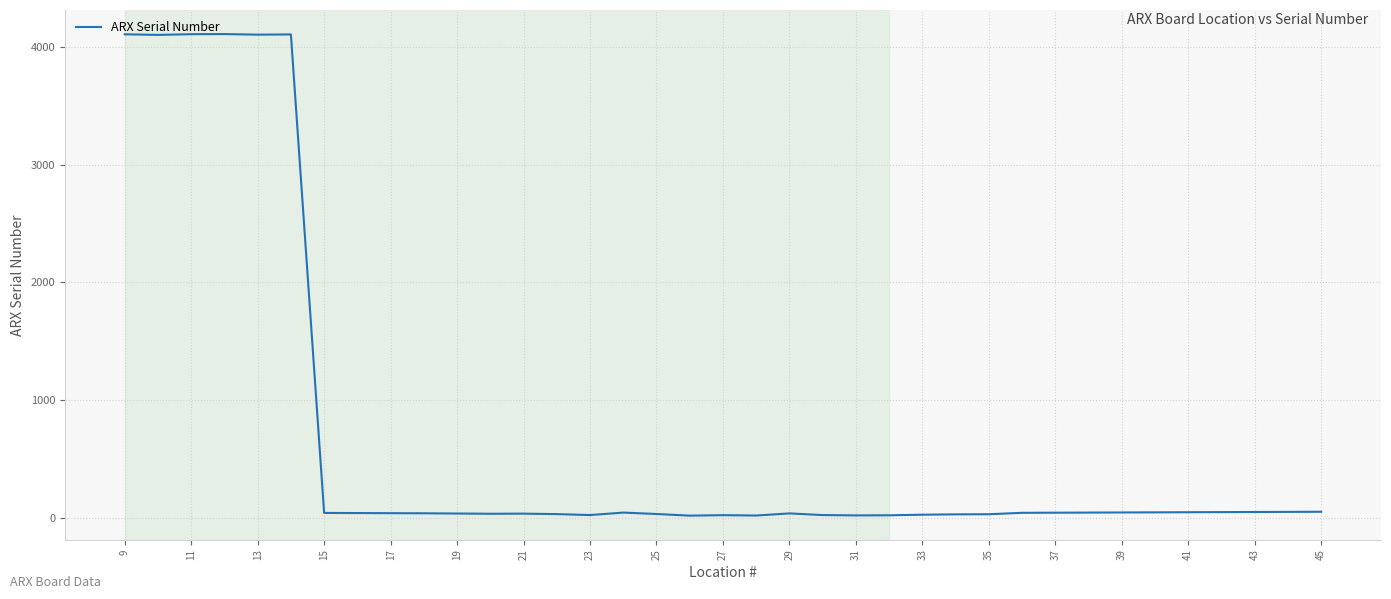

Count the number of data series in this chart.

1